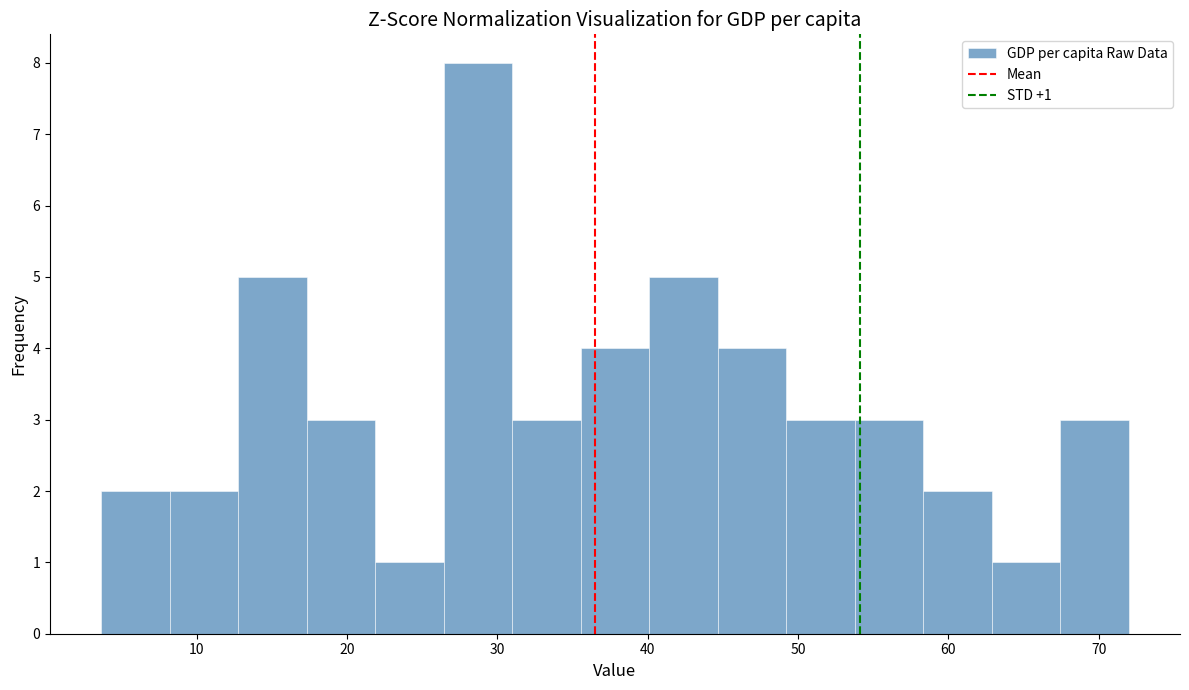

Which range on the x-axis has the tallest bar?

26 to 31